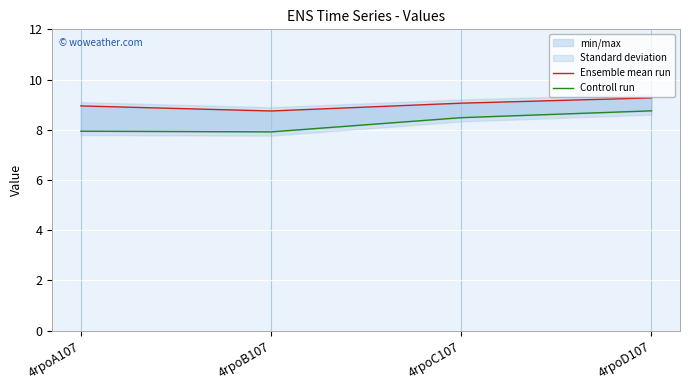

Which has a higher value, 4rpoC107 or 4rpoA107?

4rpoC107